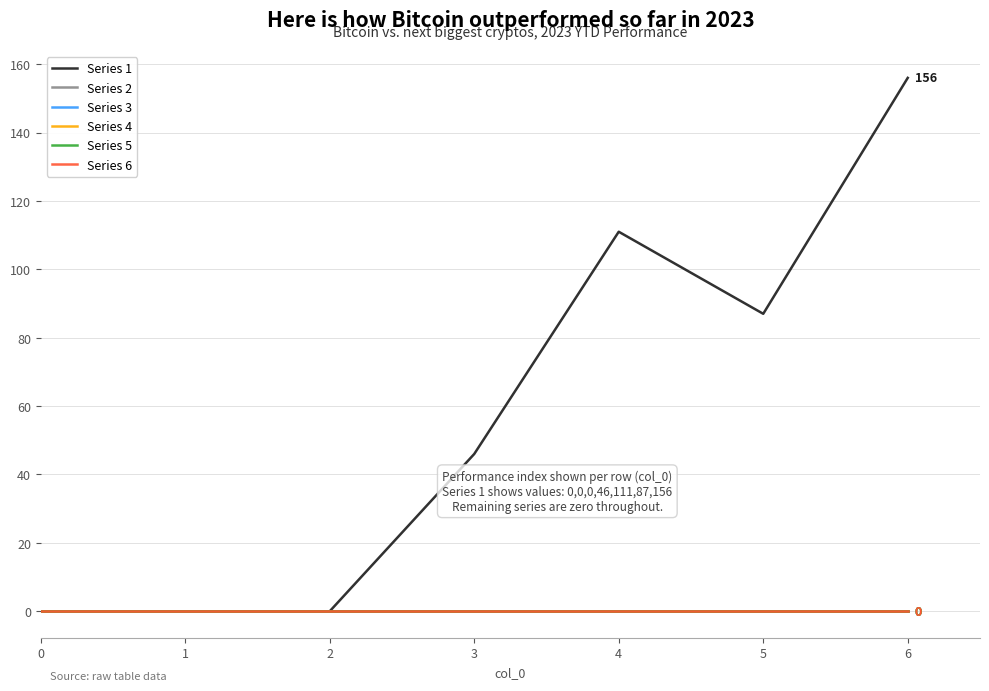

How many Series 1 values are between 0 and 111?

6